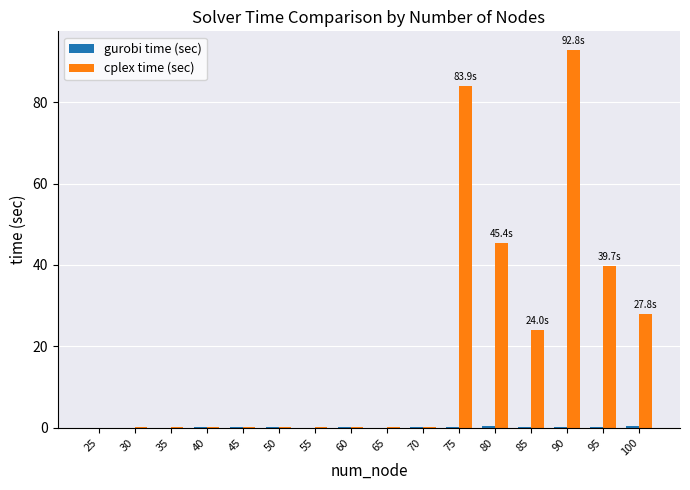

Which series has the largest total across all categories?

cplex time (sec)